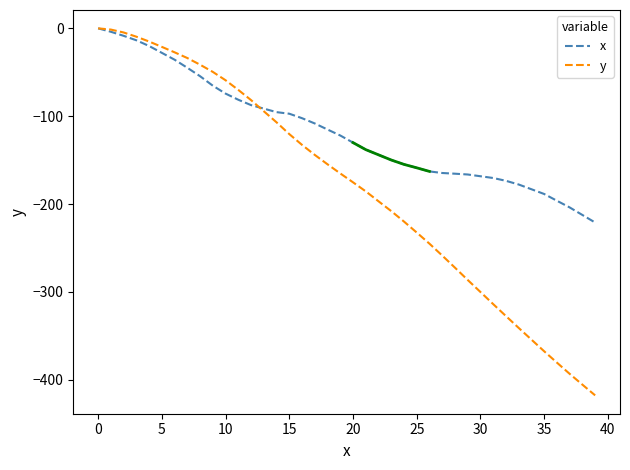

What is the spread (max minus min) of values at 32?

154.0